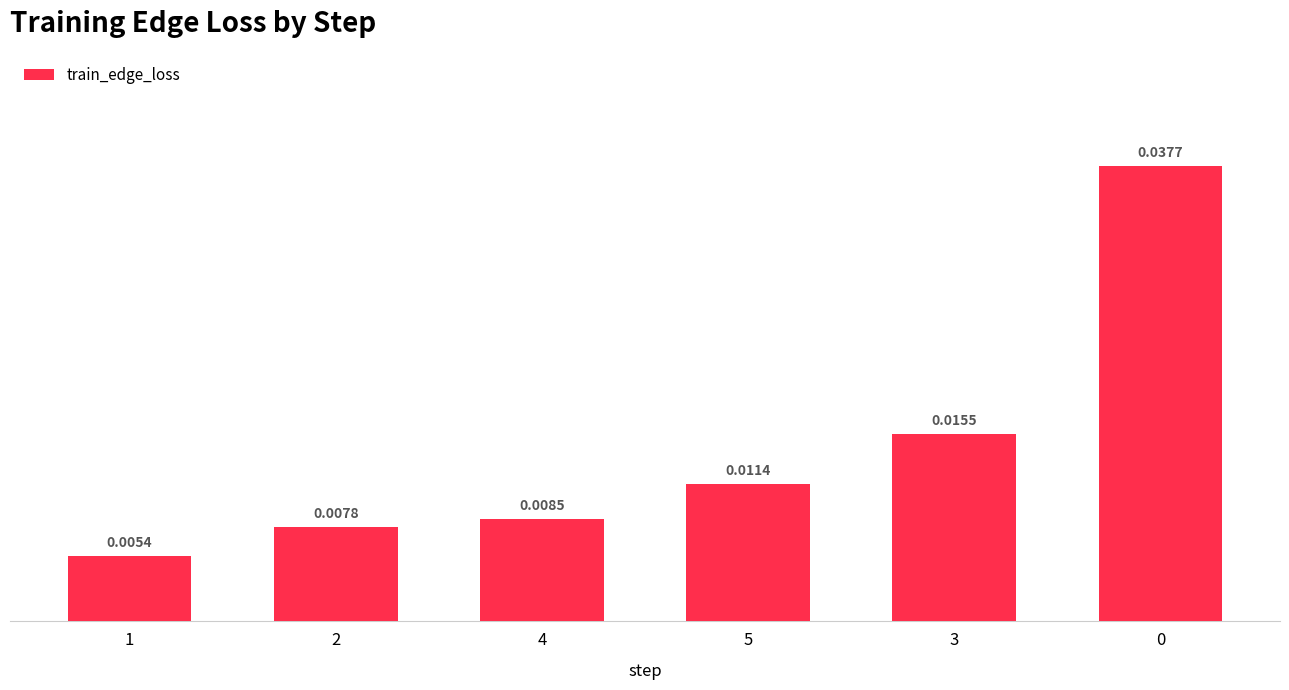

Which has a higher value, 1 or 3?

3